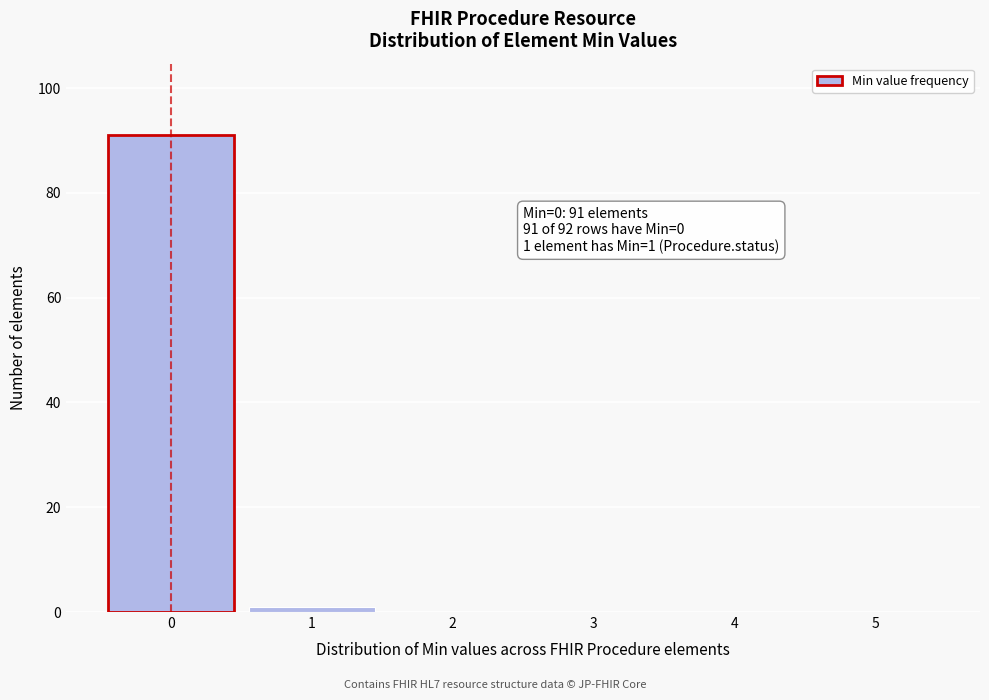

Which range on the x-axis has the tallest bar?

-0.5 to 0.5